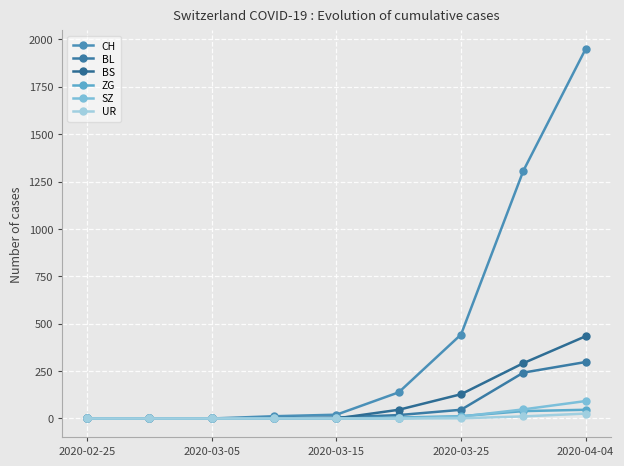

What is the label of the 1st point from the left?

2020-02-25